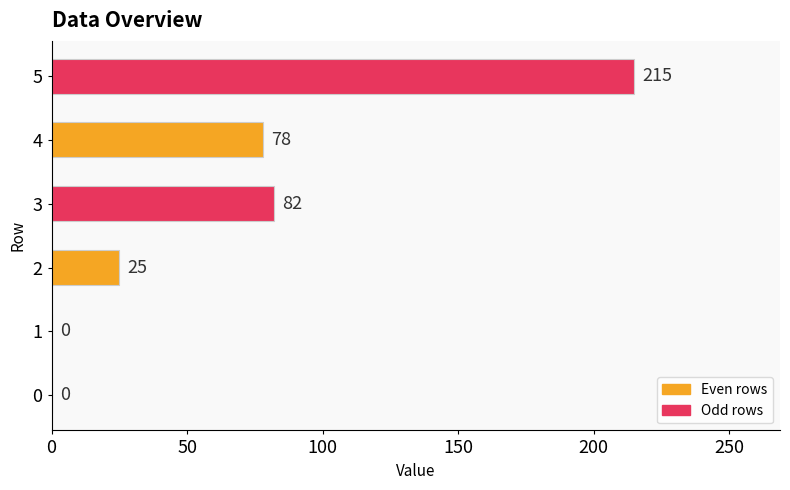

Between 1 and 4, which is larger?

4